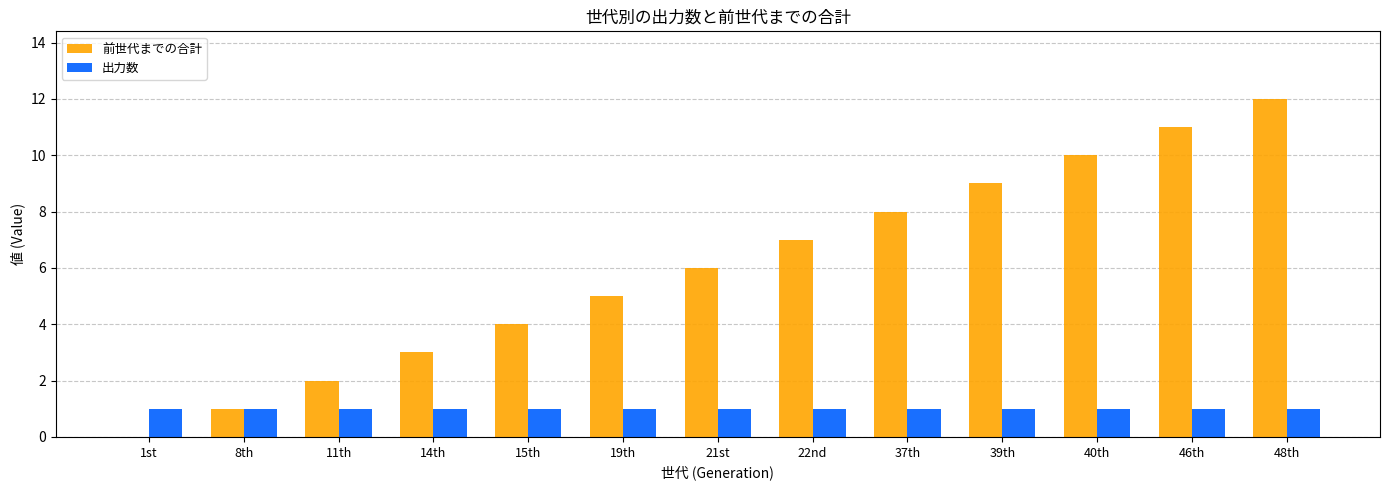

At which category is the sum across all series the highest?

48th